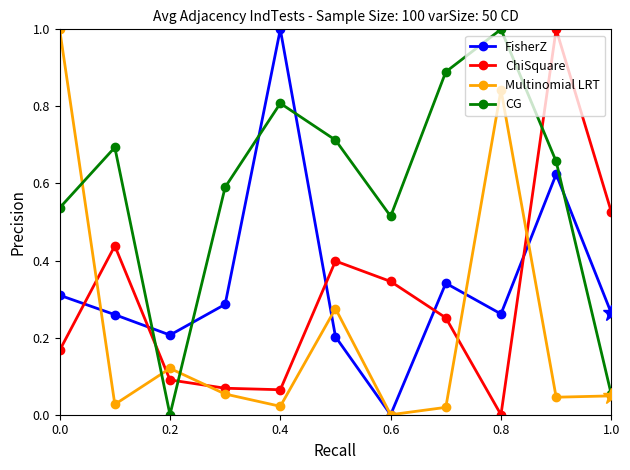

After their last crossing, which series has the higher values: ChiSquare or FisherZ?

ChiSquare